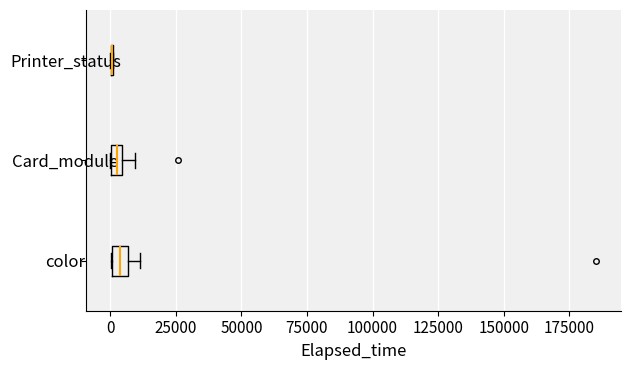

Where is the right edge of the box for Card_module on the x-axis? The values are not printed on the chart, so give them approximately, as read against the axis.

5000